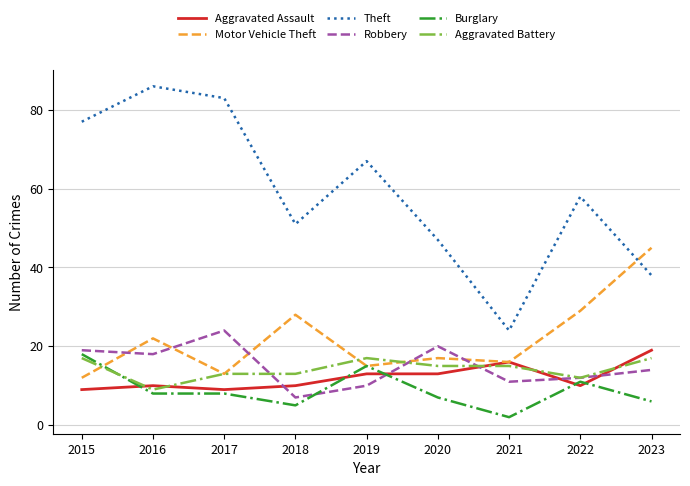

How many interior local peaks does the Motor Vehicle Theft series have?

3